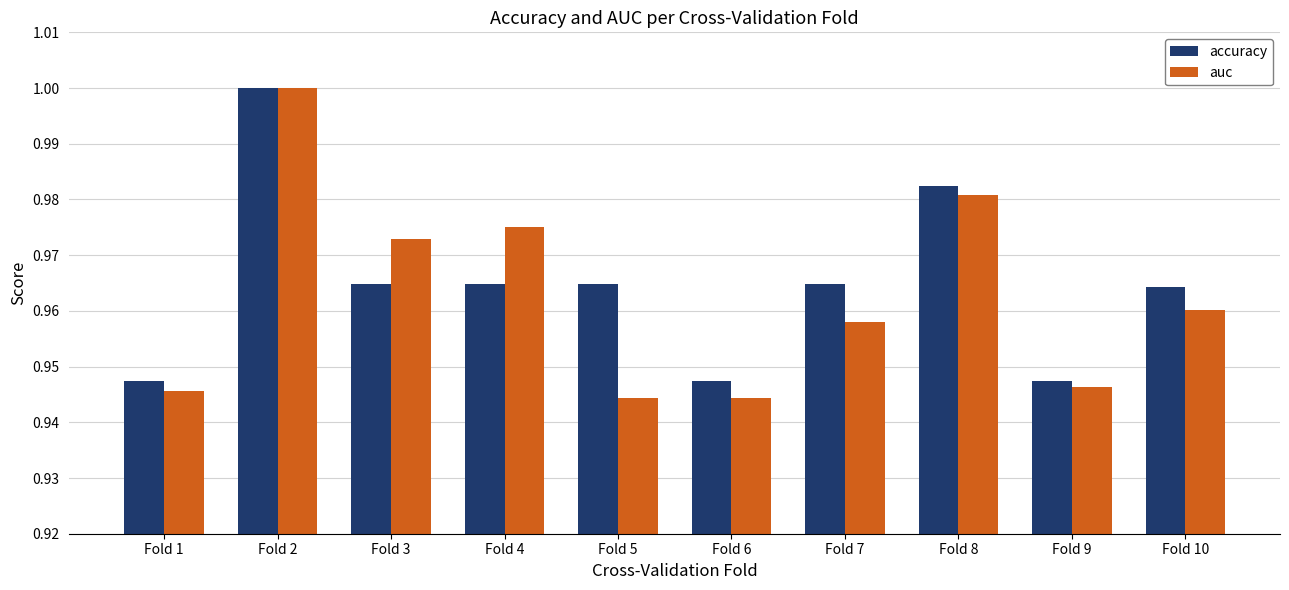

At Fold 8, list the series in order from smallest to largest.

auc, accuracy